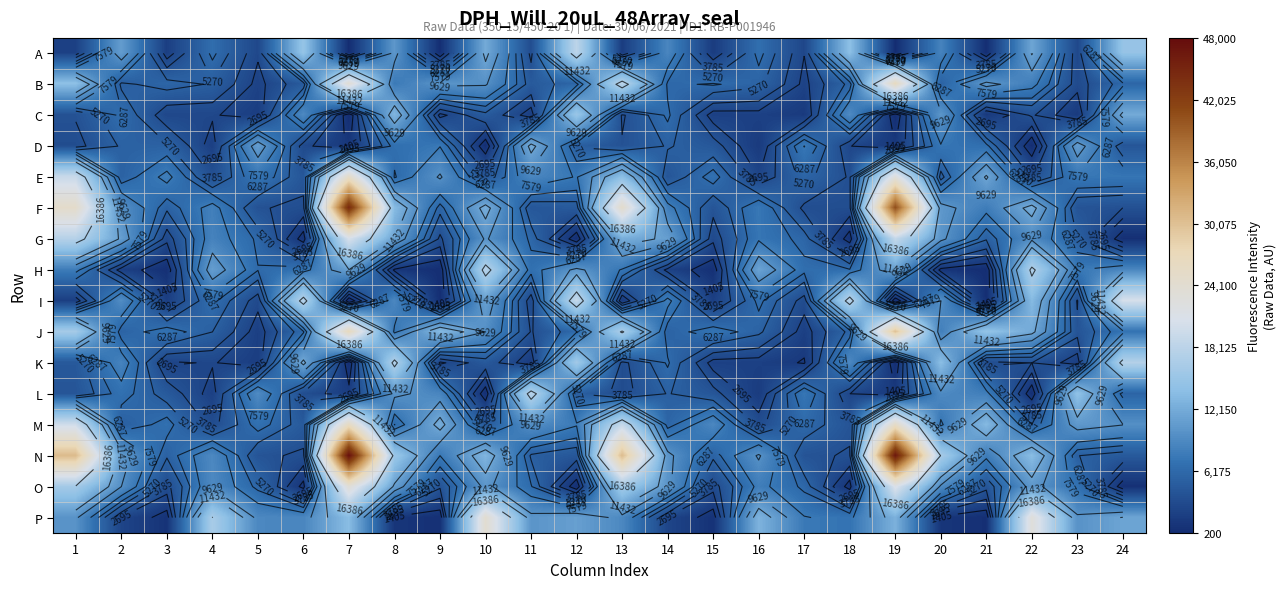

What is the sum of the H values at 18 and 17?

13051